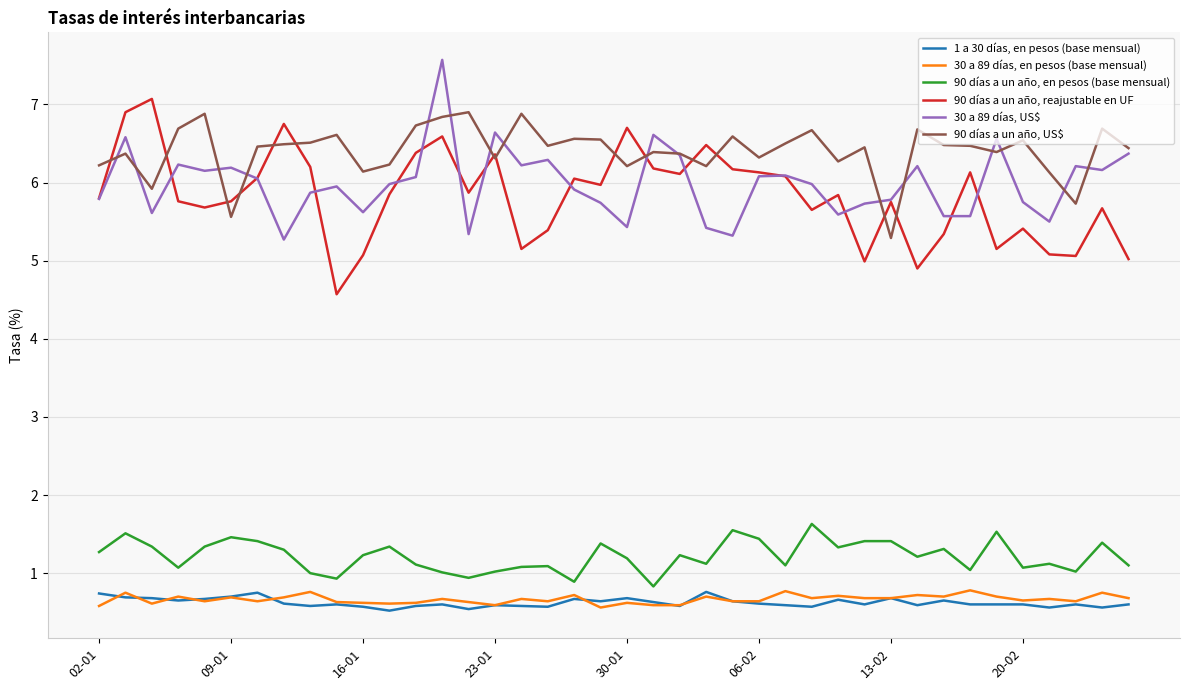

True or false: 30 a 89 días, US$ and 1 a 30 días, en pesos (base mensual) cross at least once.

False